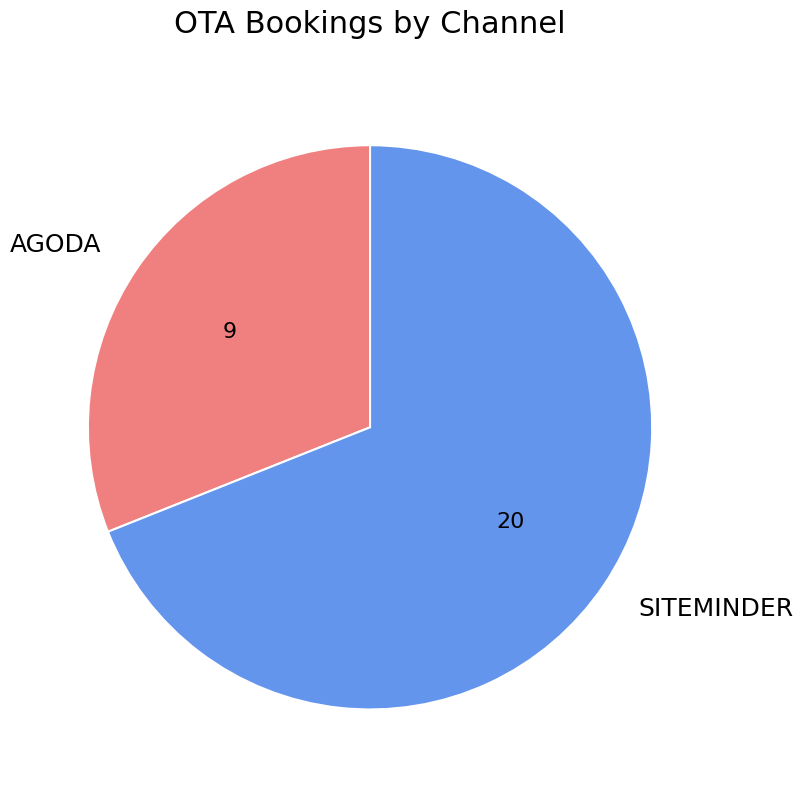

Rank the categories by value from highest to lowest.

SITEMINDER, AGODA